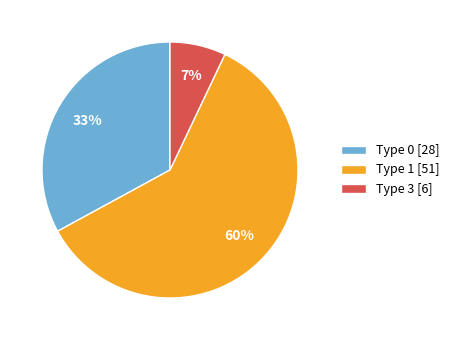

True or false: Type 0 [28] accounts for 39% of the total.

False